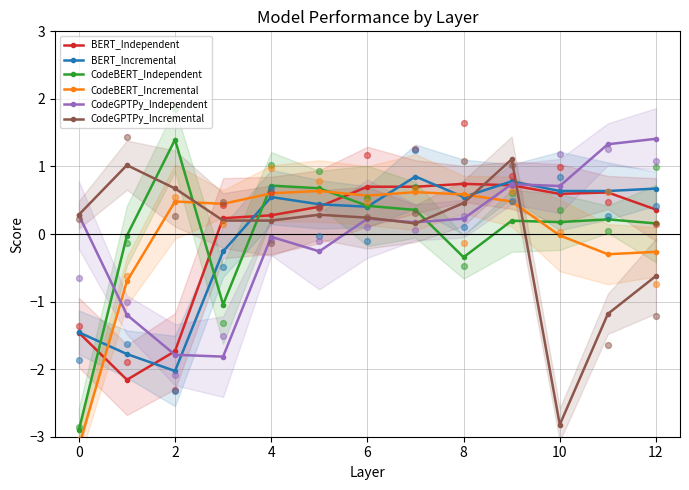

What are all the series names shown in the legend?

BERT_Independent, BERT_Incremental, CodeBERT_Independent, CodeBERT_Incremental, CodeGPTPy_Independent, CodeGPTPy_Incremental